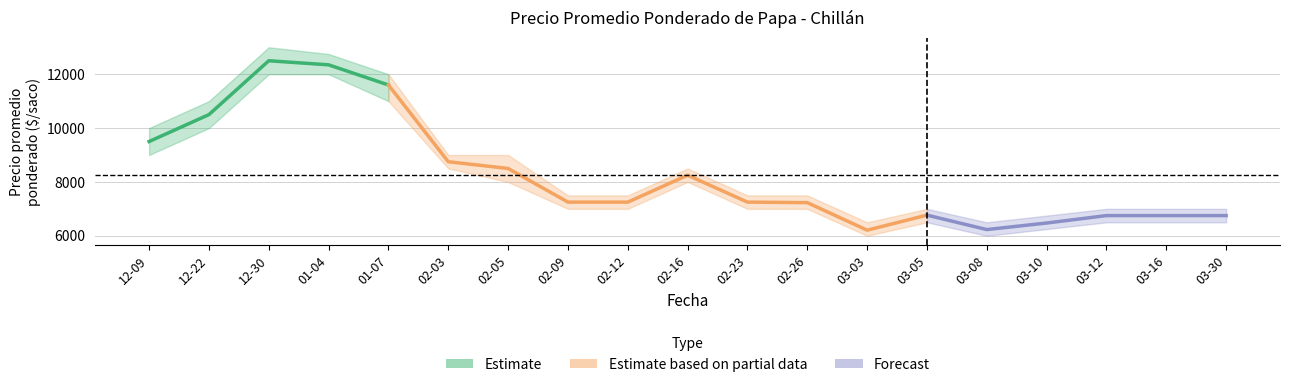

What is the difference between the maximum and second lowest values in the Precio promedio ponderado series?

6269